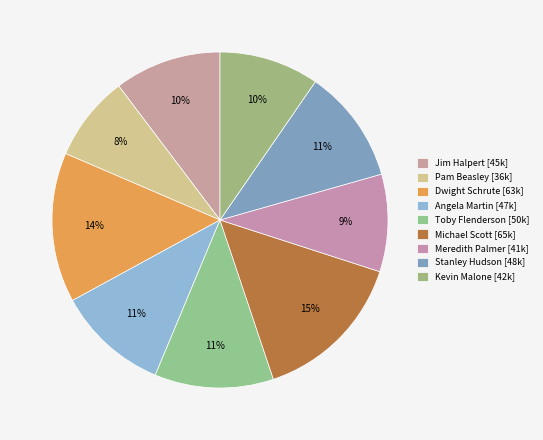

How many segments does this pie chart have?

9